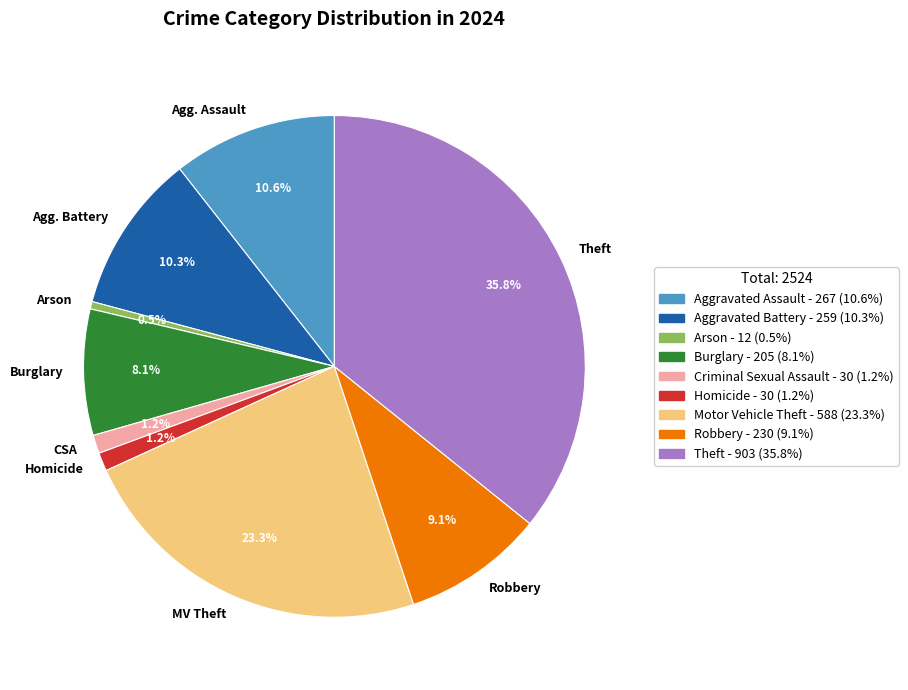

To the nearest percent, what percentage of the pie is Homicide?

1%